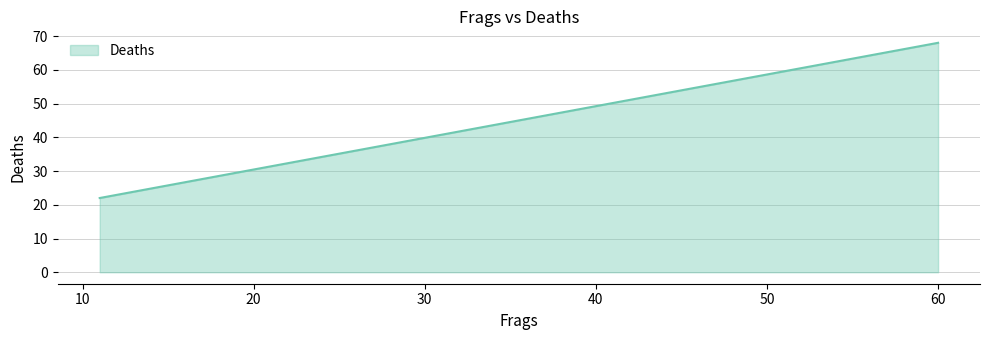

The chart shows a value of 68 at 60. True or false?

True